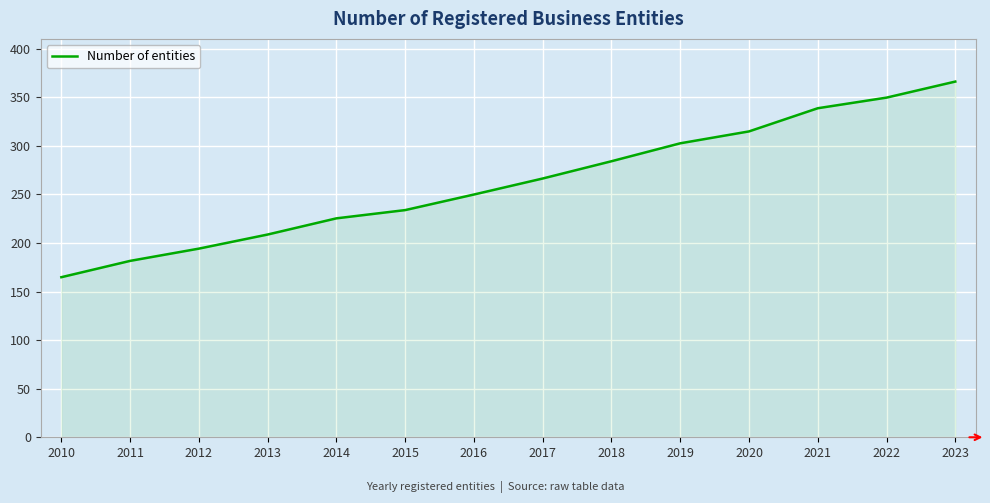

Reading right to left, list all the values displayed in this chart.

366.3	349.7	338.8	314.9	302.7	284.2	266.5	250.0	233.9	225.4	208.8	194.3	181.6	164.8